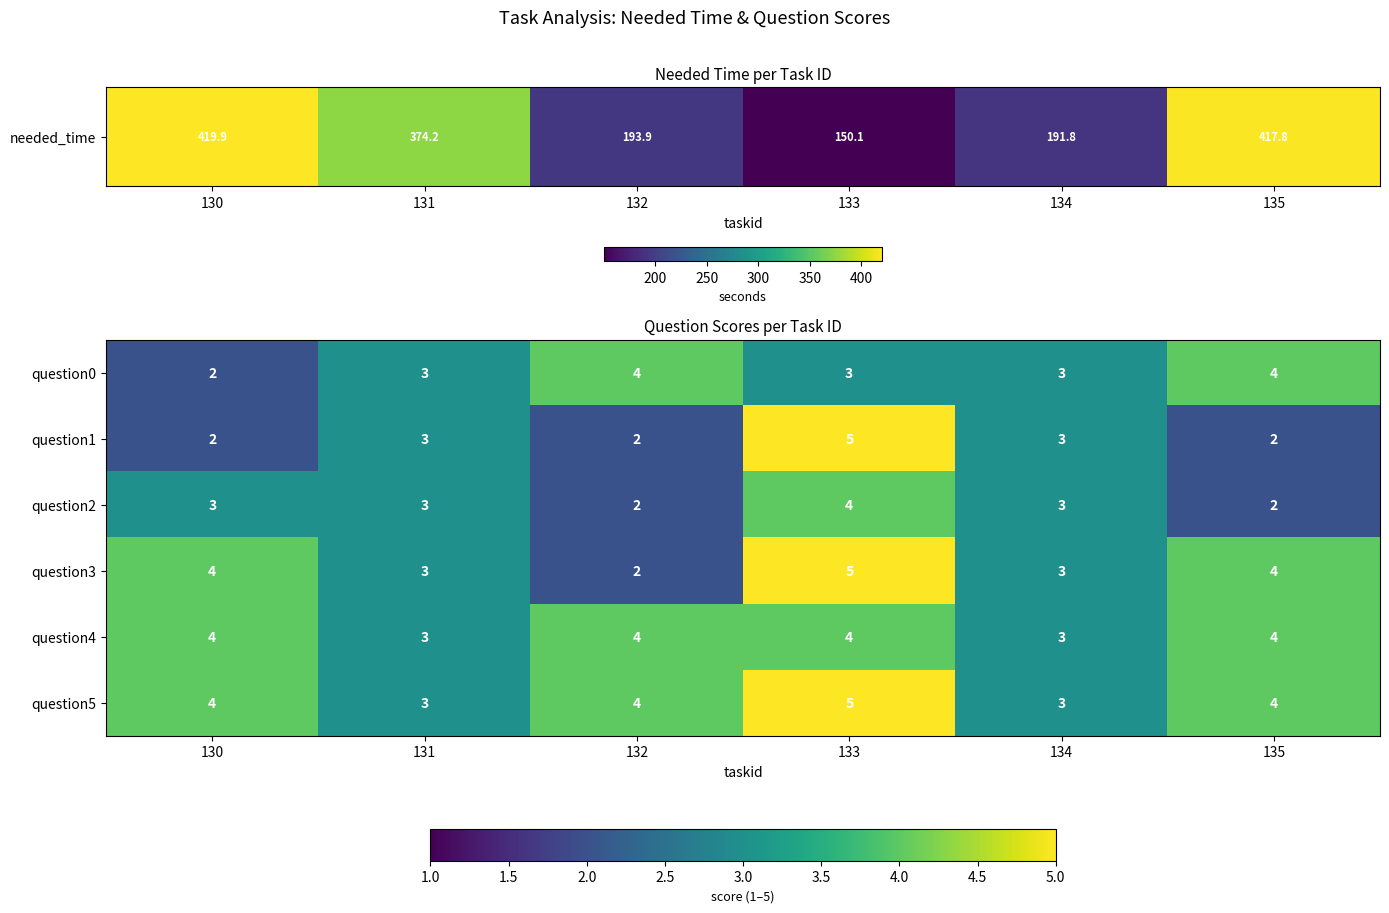

Is it true that question0 equals 3 at 134?

True